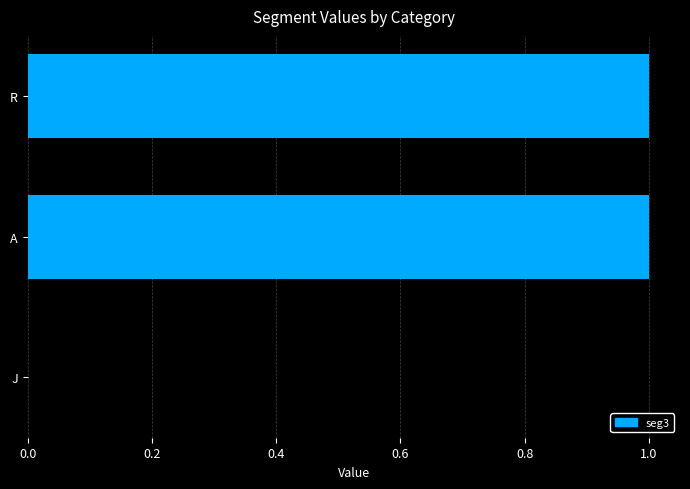

What is the average value?

1